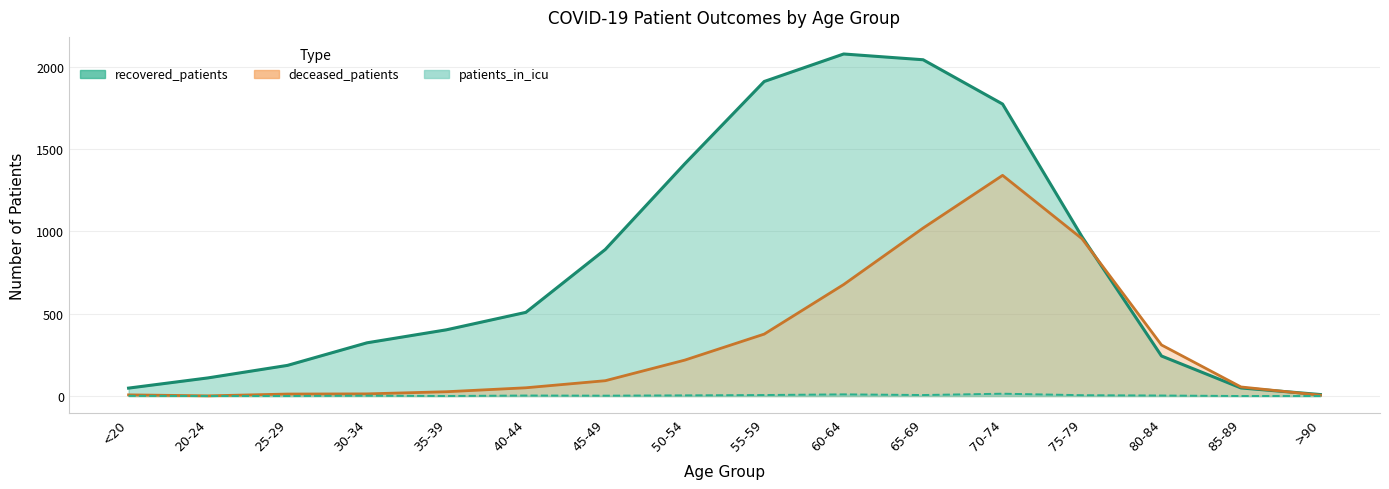

What is the average value of the recovered_patients series?

809